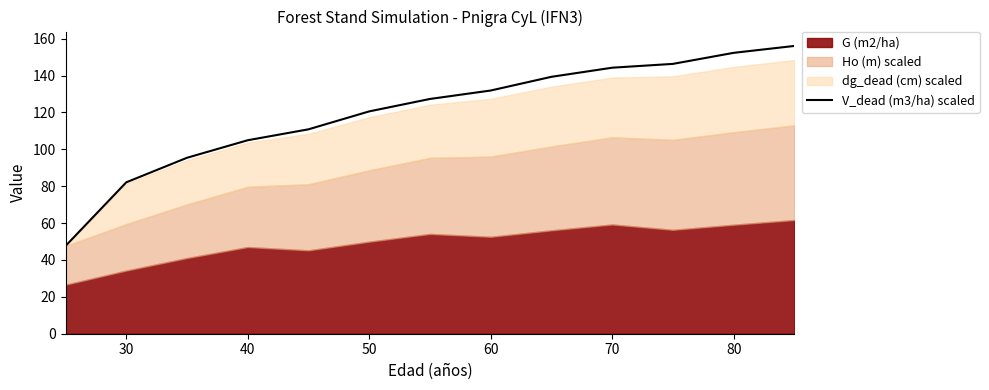

True or false: the data has more than 2 interior local peaks.

False